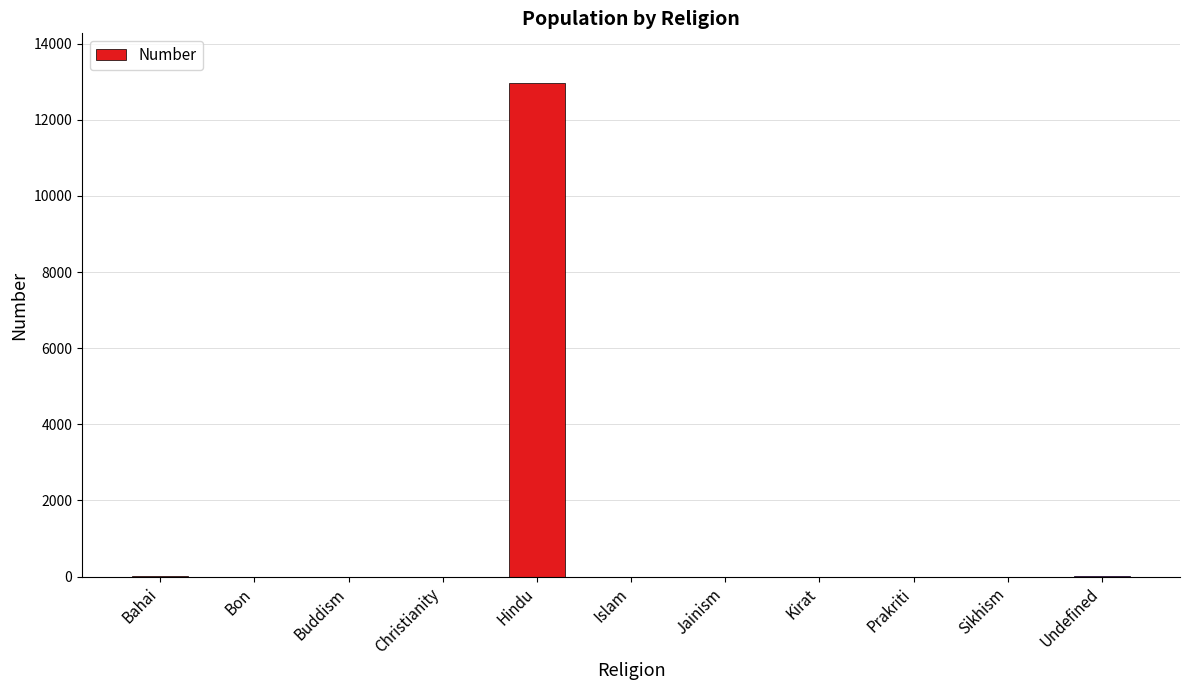

Which has a higher value, Kirat or Hindu?

Hindu